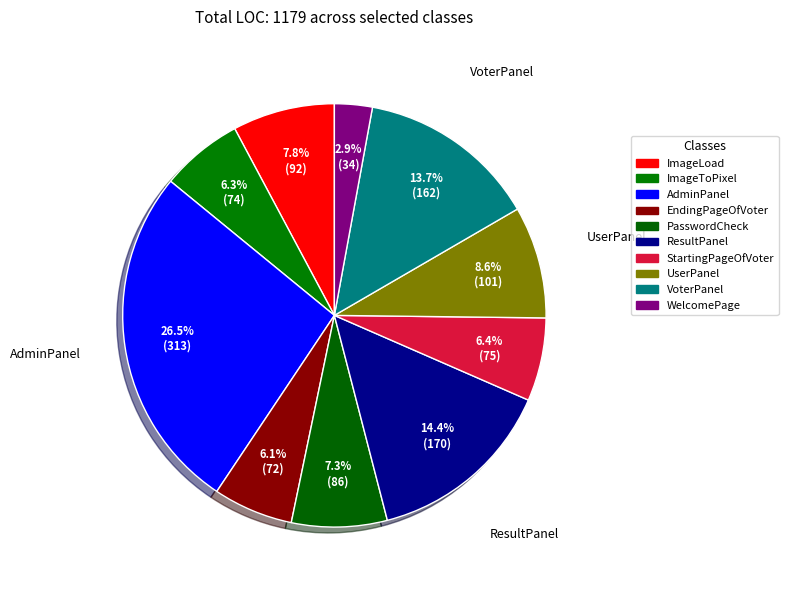

Is it true that ImageToPixel is 6% of the pie?

True